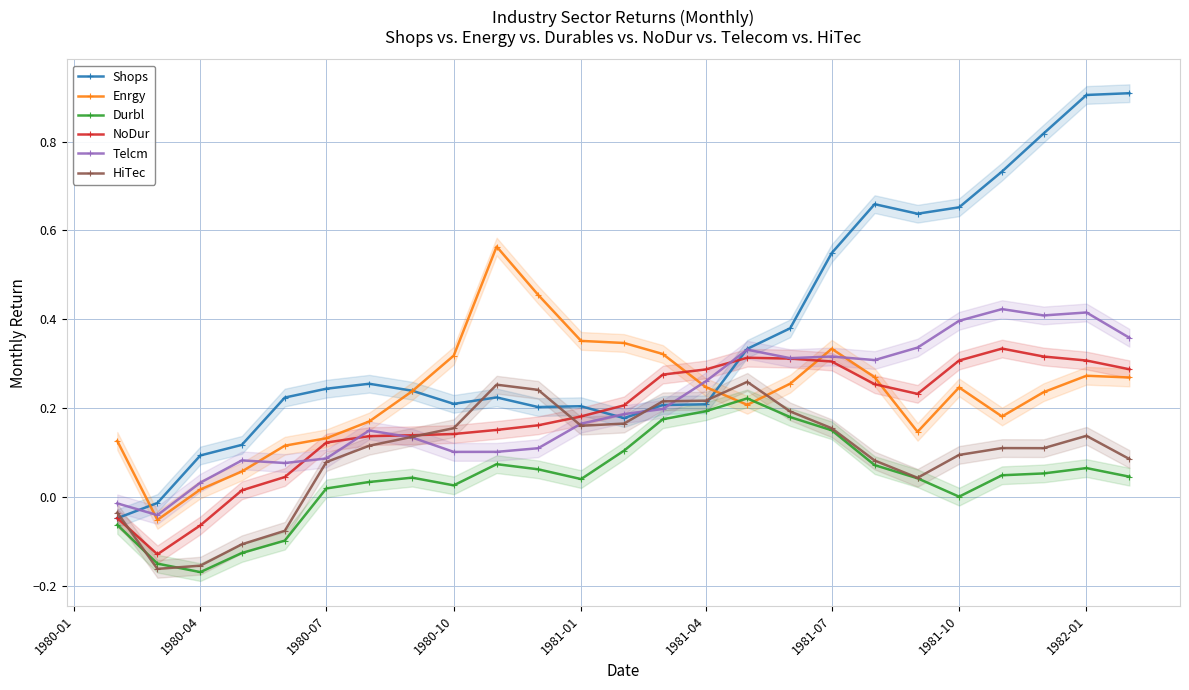

What is the difference between the second highest and second lowest values in the Enrgy series?

0.4